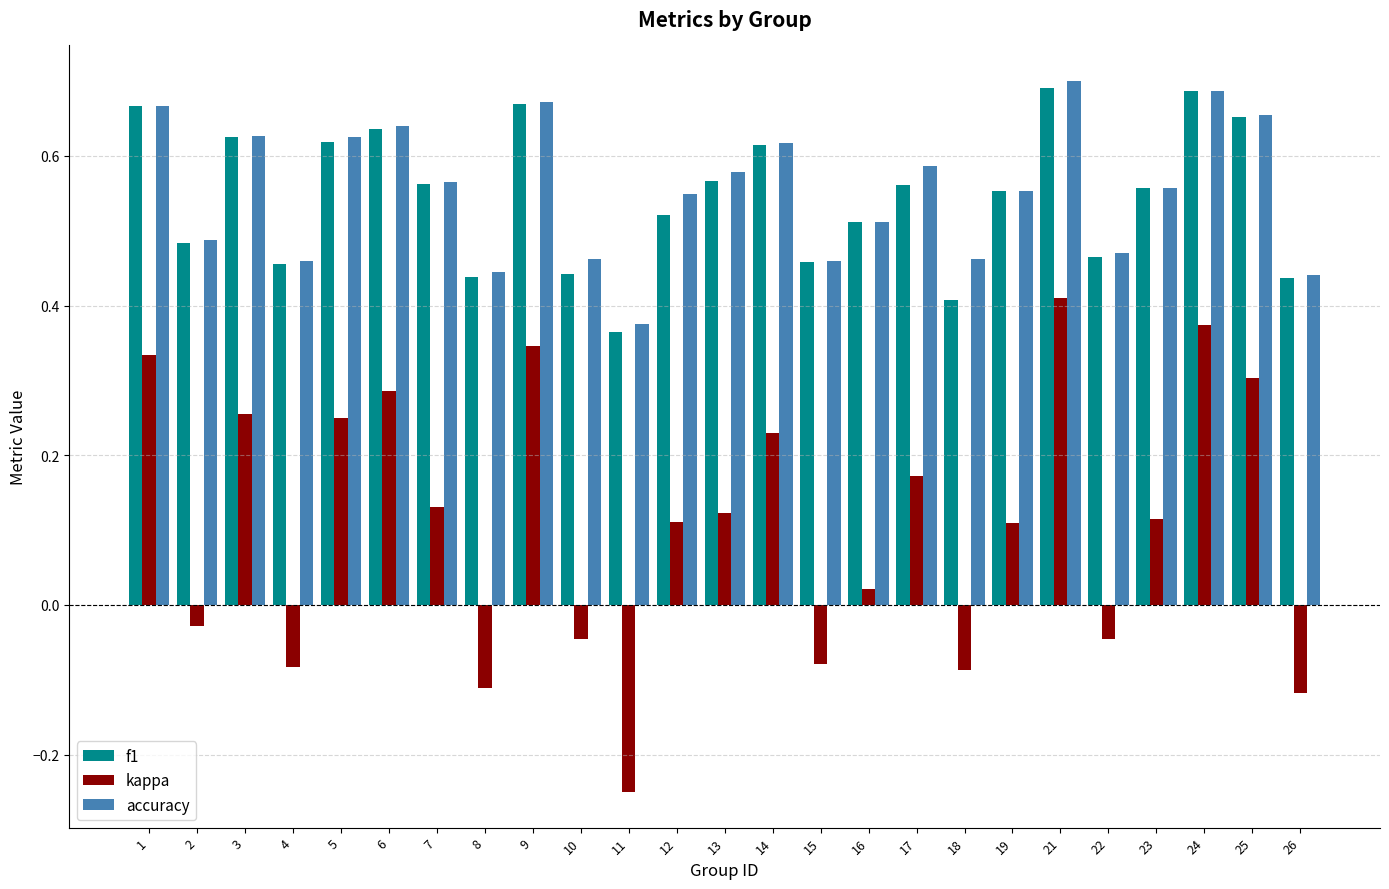

At how many categories does at least one series exceed 0?

25